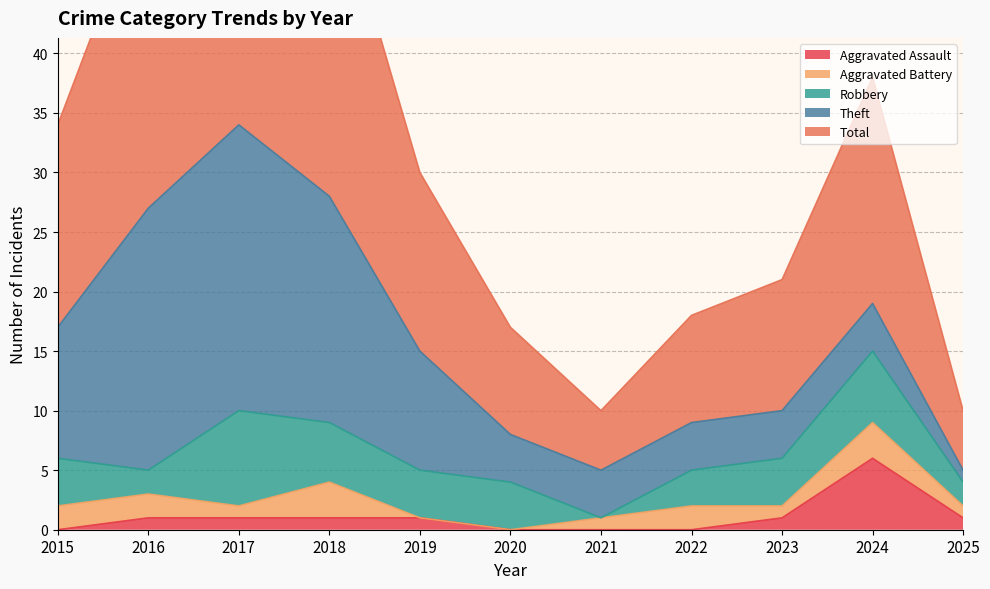

How many lines are shown in the chart?

5